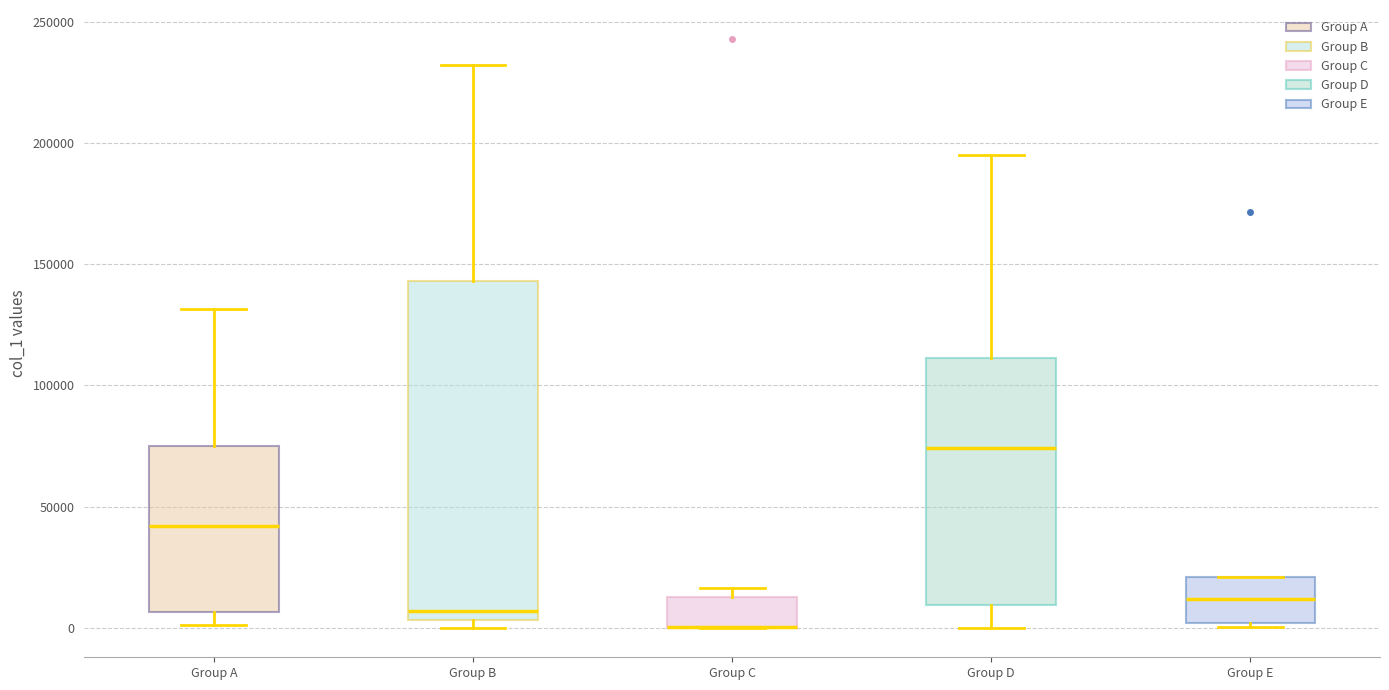

Reading left to right, transcribe this box plot: for each box, give where its median line is, the range the box spans, and where its two whiskers end, as read against the y-axis. The values are not printed on the chart, so give them approximately, as read against the axis.

Group A: median 40000, box 5000 to 75000, whiskers 0 to 130000
Group B: median 5000 (just above the box's lower edge), box 5000 to 145000, whiskers 0 to 230000
Group C: median 0 (drawn on the box's lower edge), box 0 to 15000, whiskers 0 to 15000 (just above the box's upper edge)
Group D: median 75000, box 10000 to 110000, whiskers 0 to 195000
Group E: median 10000, box 0 to 20000, whiskers 0 (just below the box's lower edge) to 20000